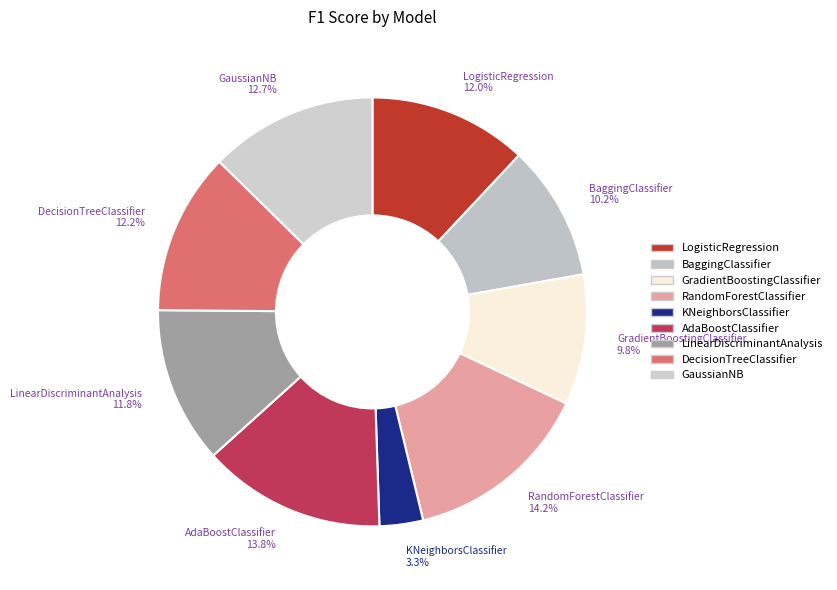

What is the total percentage of LinearDiscriminantAnalysis and DecisionTreeClassifier?

24.0%